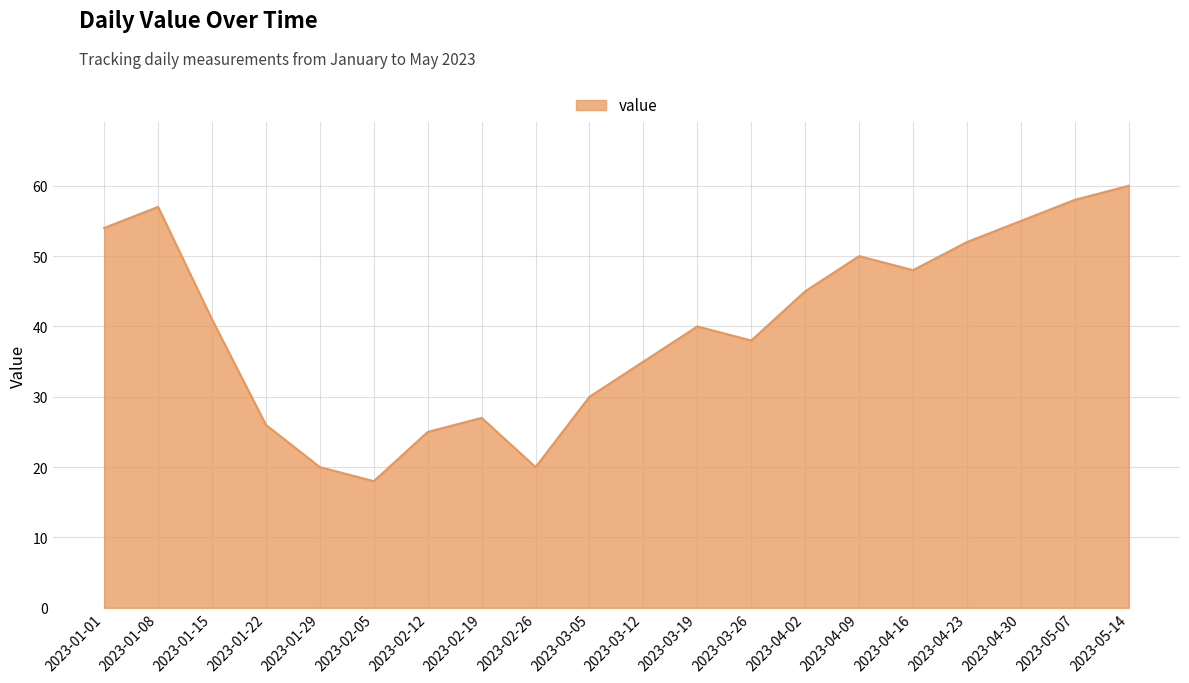

True or false: the data shows 40 at 2023-03-19.

True